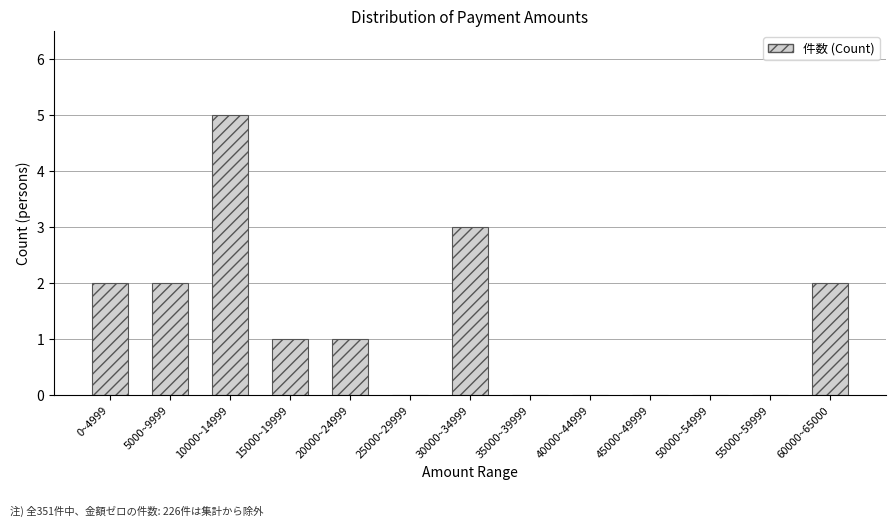

Reading left to right, what are all the values shown in this chart?

0~4999=2	5000~9999=2	10000~14999=5	15000~19999=1	20000~24999=1	25000~29999=0	30000~34999=3	35000~39999=0	40000~44999=0	45000~49999=0	50000~54999=0	55000~59999=0	60000~65000=2